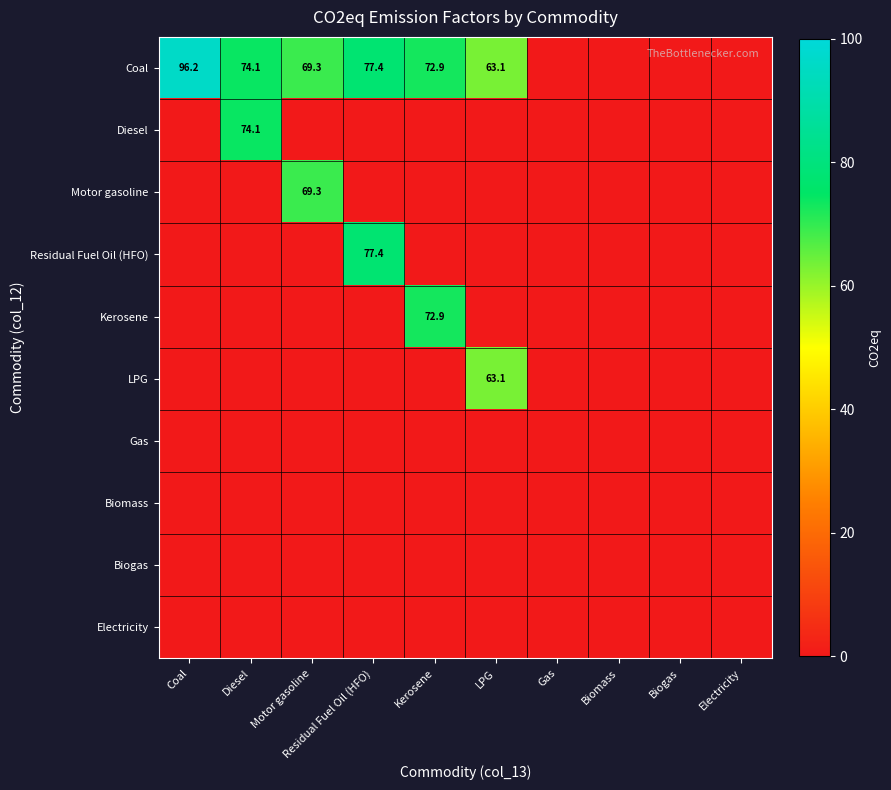

What is the difference between the maximum and minimum values in the LPG series?

63.1